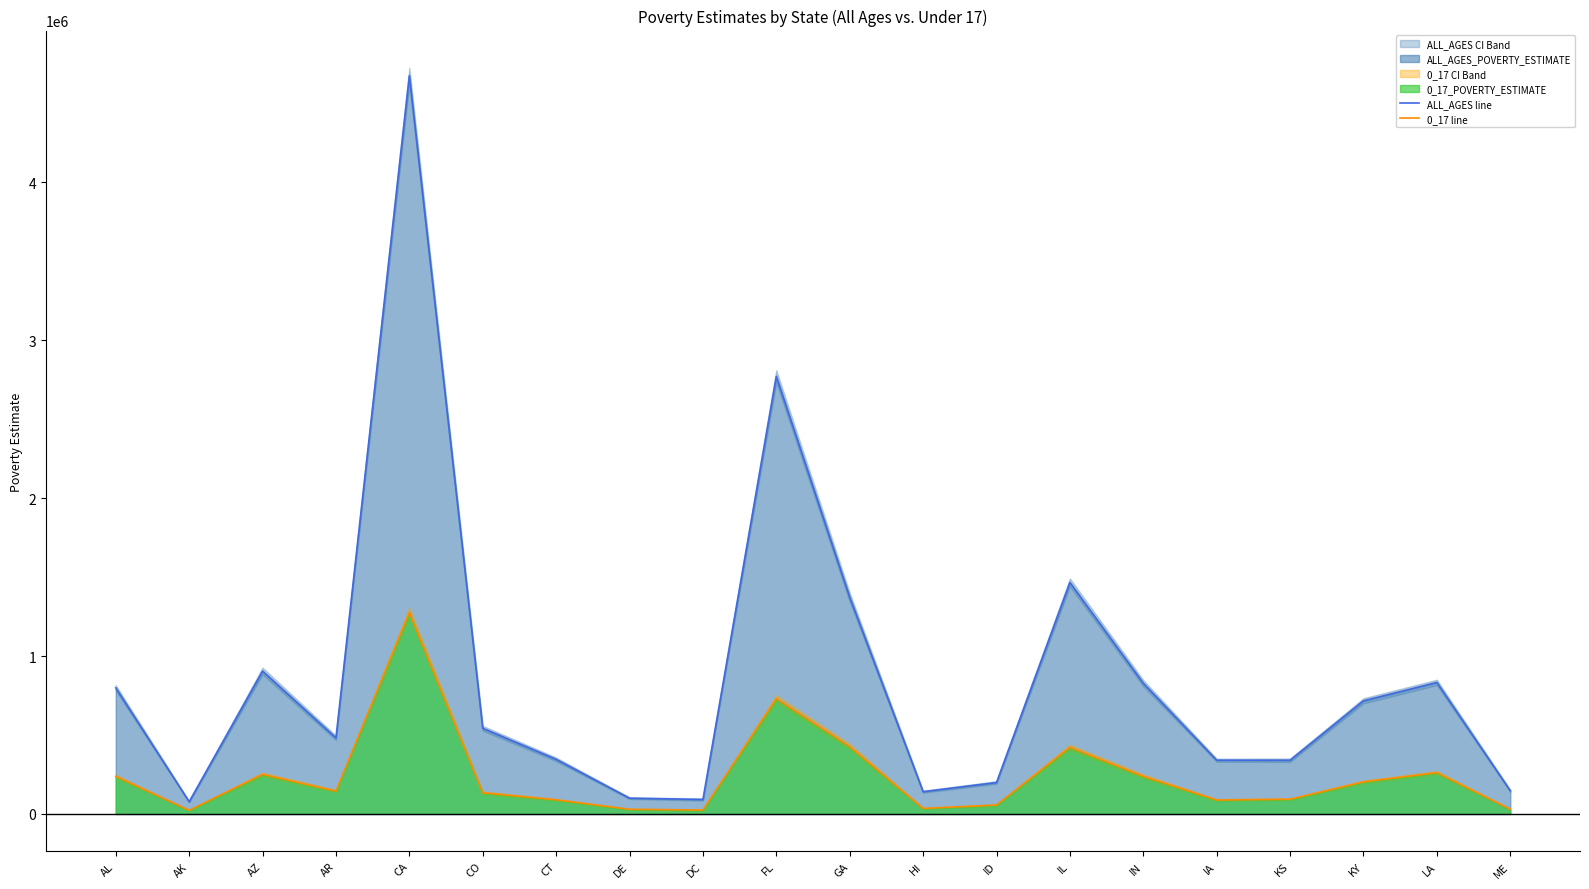

At which category is the sum across all series the highest?

CA